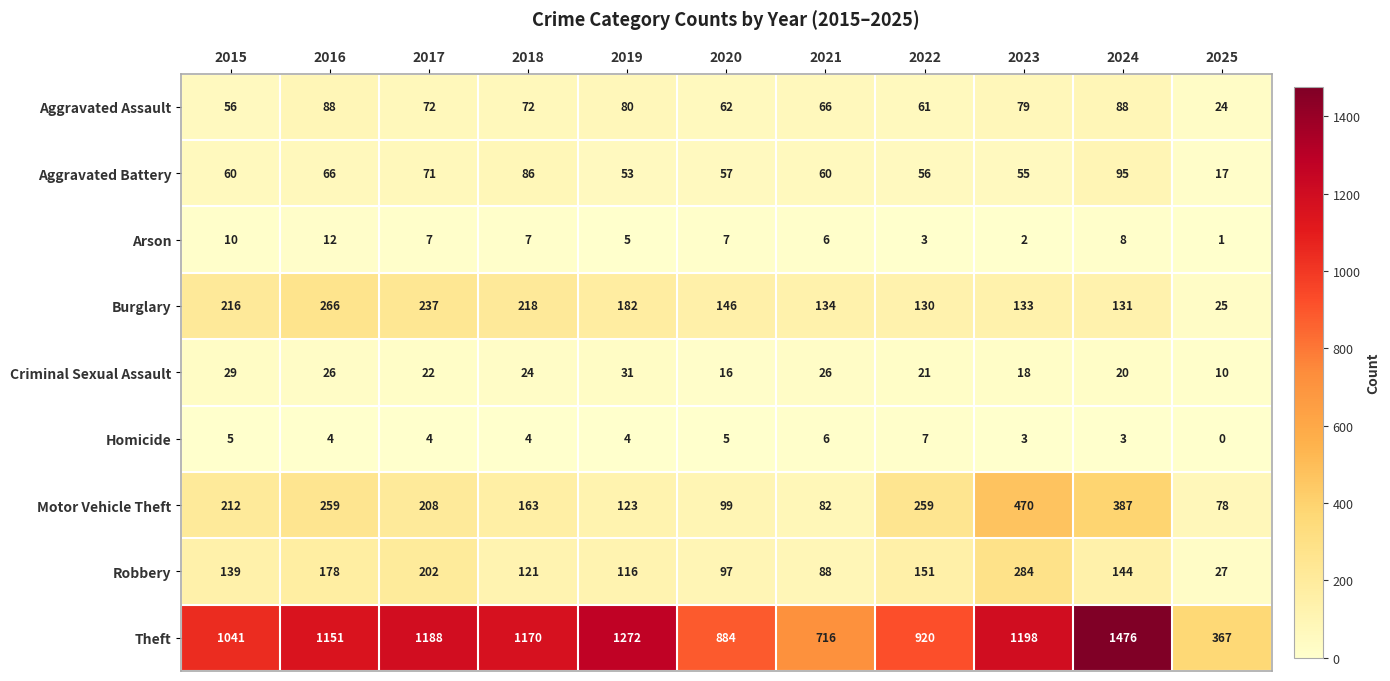

True or false: Theft has a value of 1151 at 2016.

True